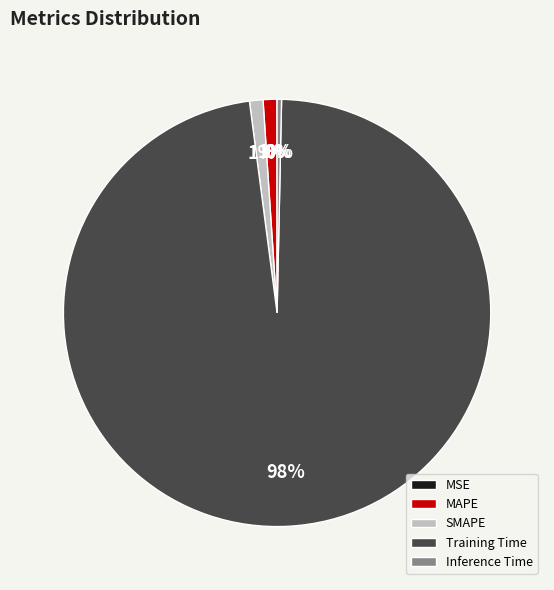

Which slice represents more than half of the pie?

Training Time